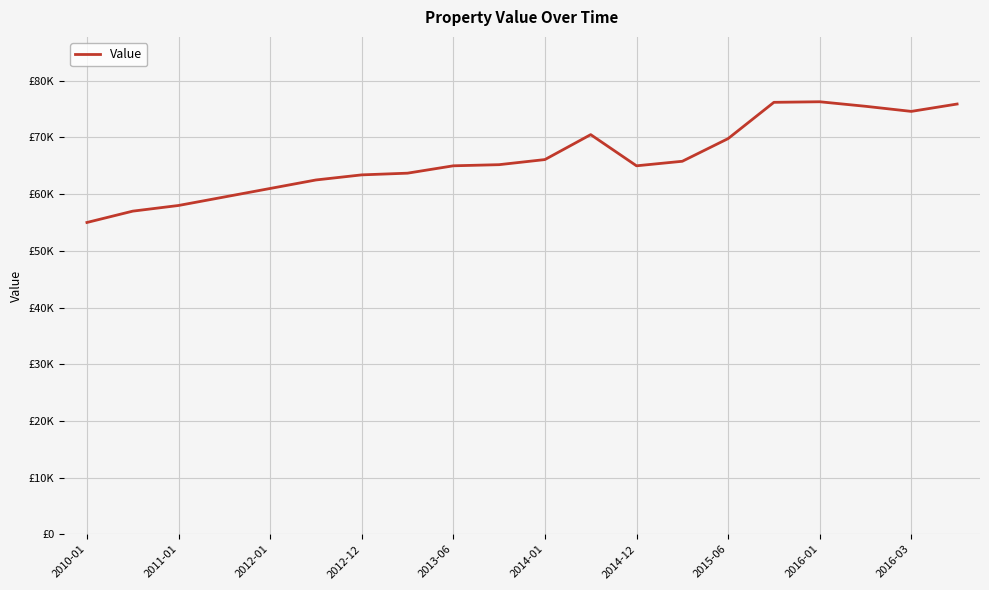

Does the chart display data point markers on the line(s)?

No